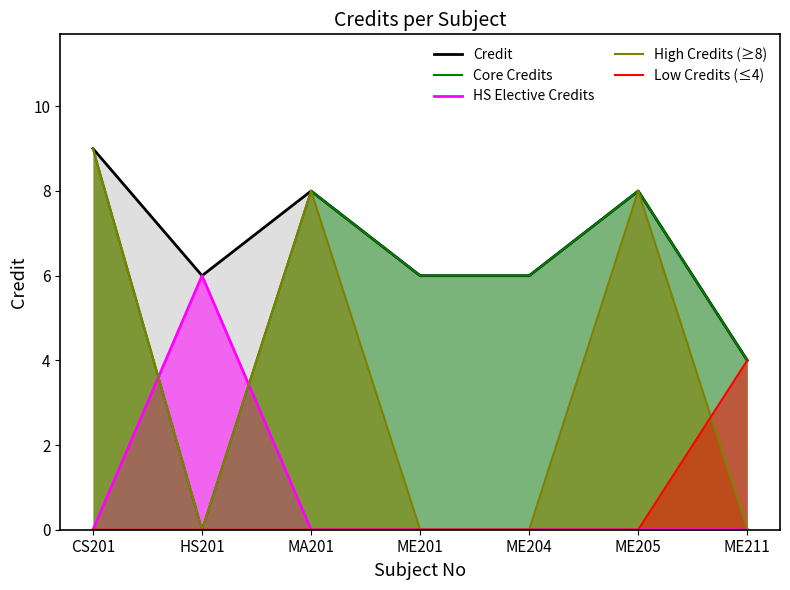

What is the difference between the maximum and minimum values in the High Credits (≥8) series?

9